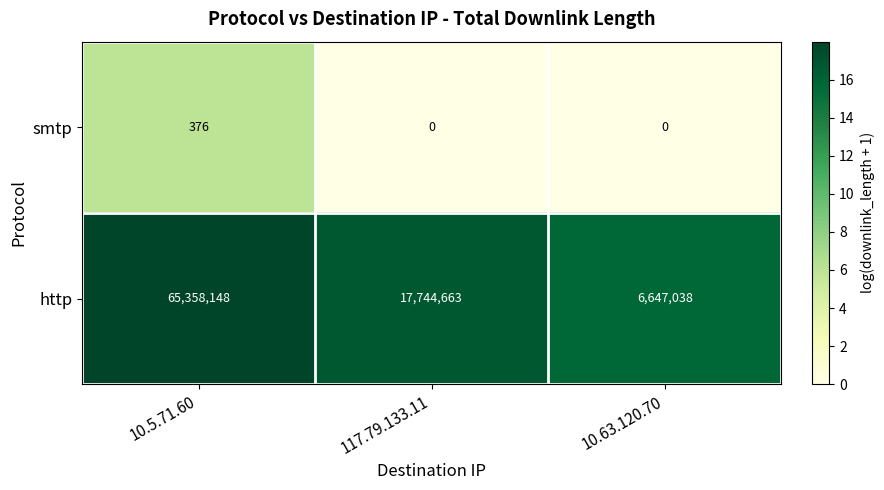

Which label corresponds to the largest value in the chart?

10.5.71.60